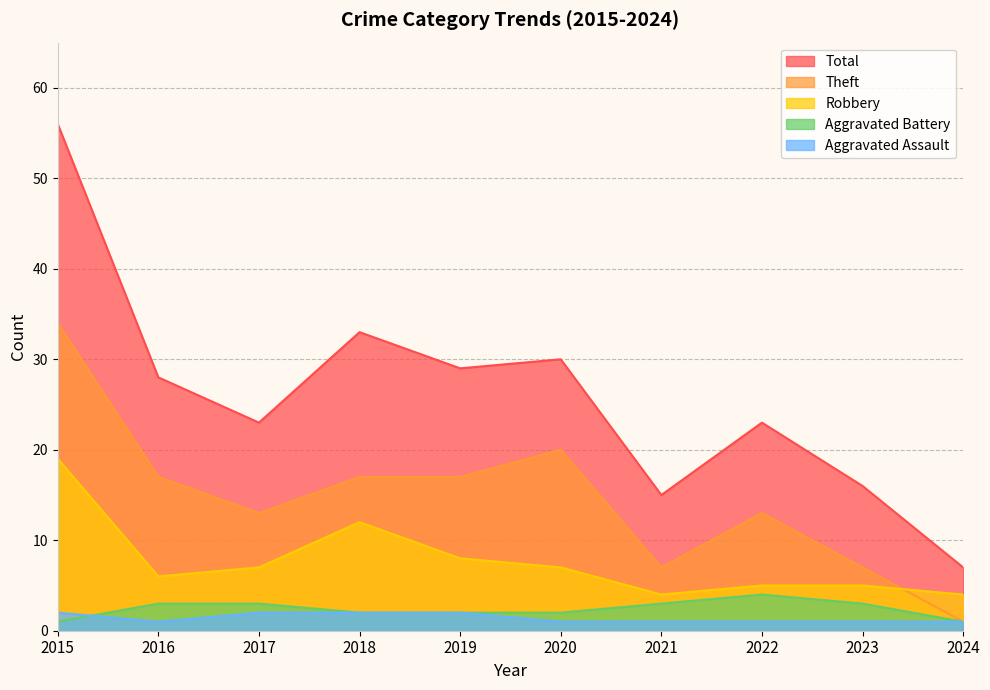

At which label does Theft first exceed 17?

2015